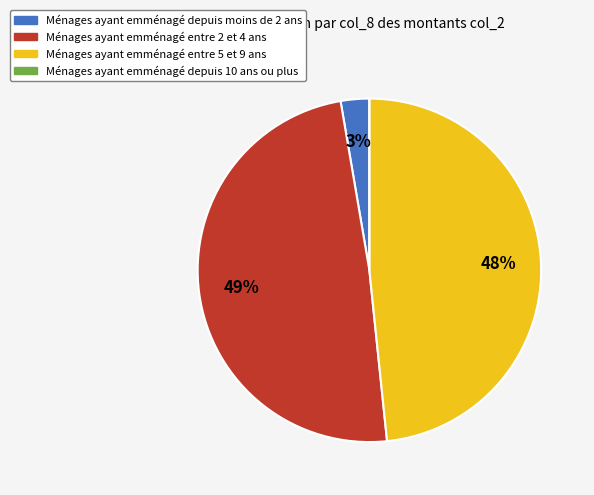

To the nearest percent, what is the difference between the largest and smallest slice percentages?

49%